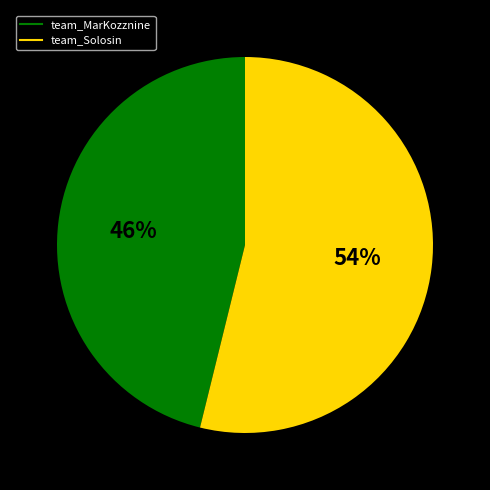

To the nearest percent, what percentage of the pie is team_Solosin?

54%